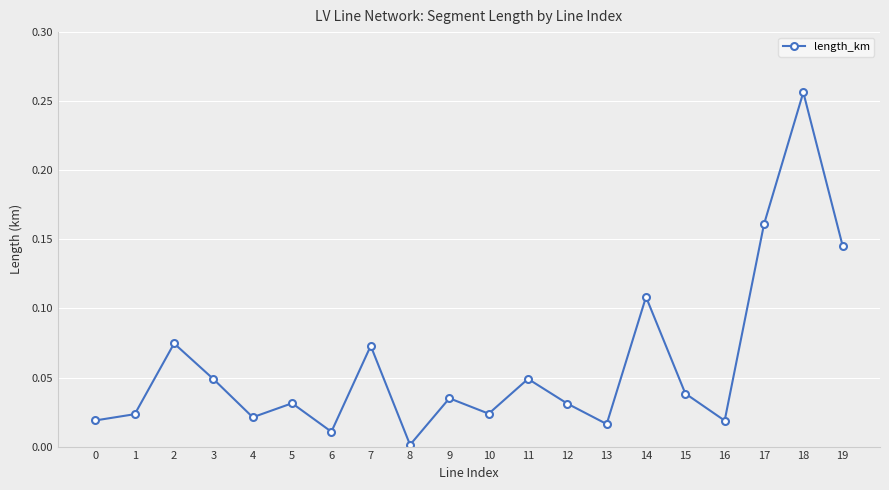

Where is the first local minimum?

4